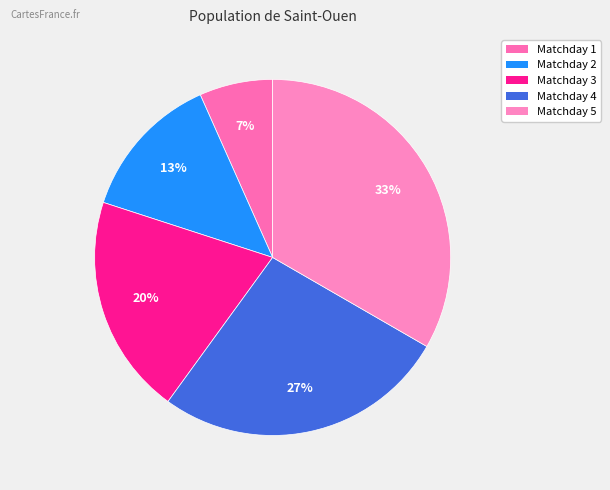

To the nearest percent, what portion does Matchday 3 represent?

20%